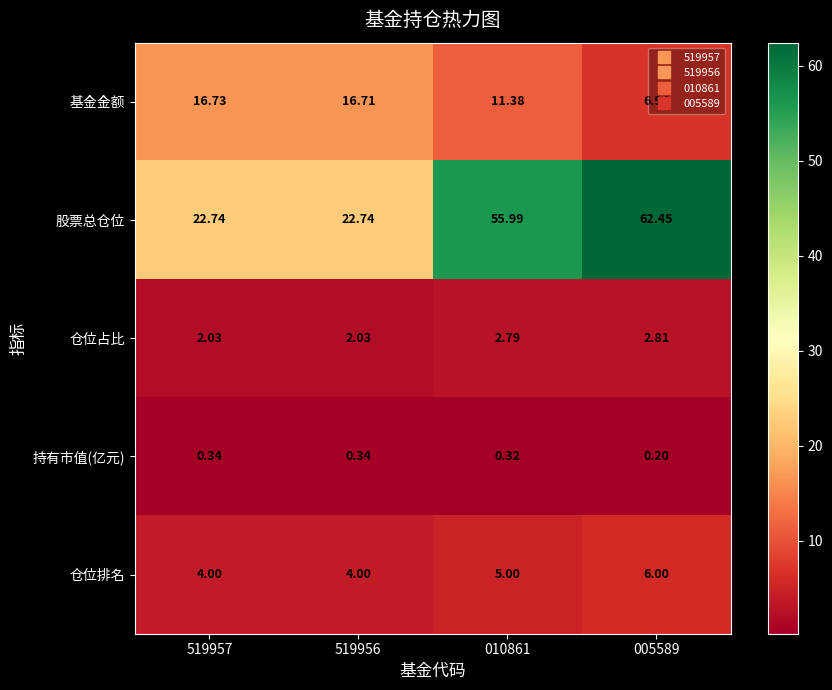

Between 519957 and 005589, which series saw the biggest shift?

股票总仓位